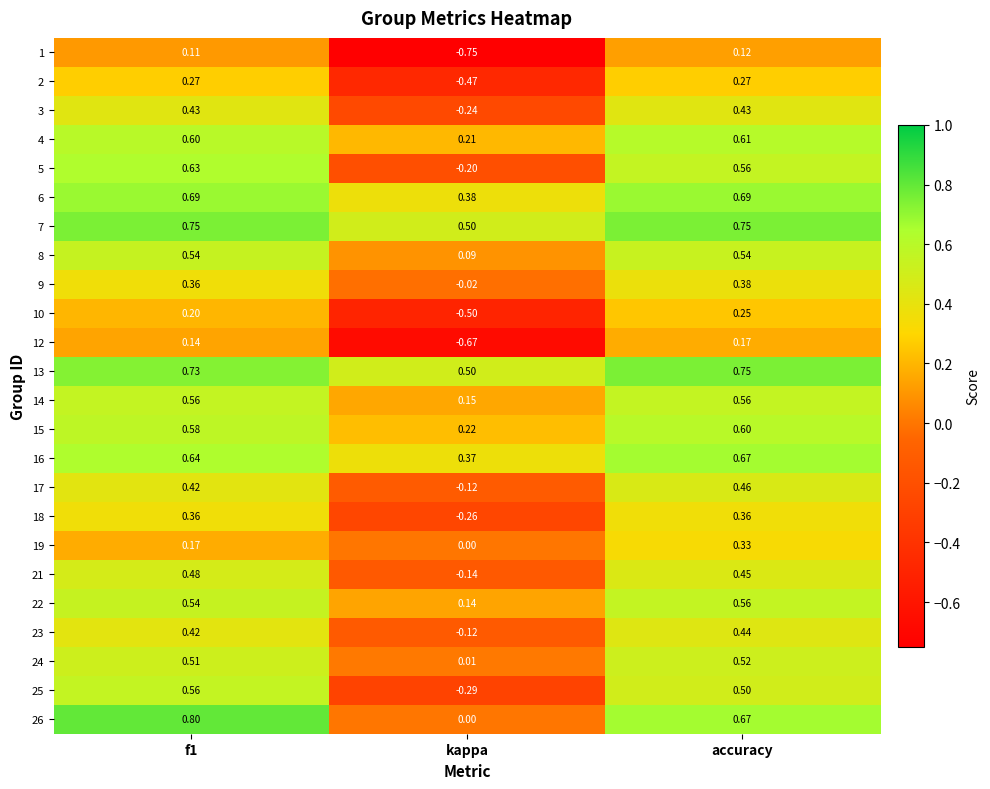

Where is 13 nearest to the value 0?

kappa